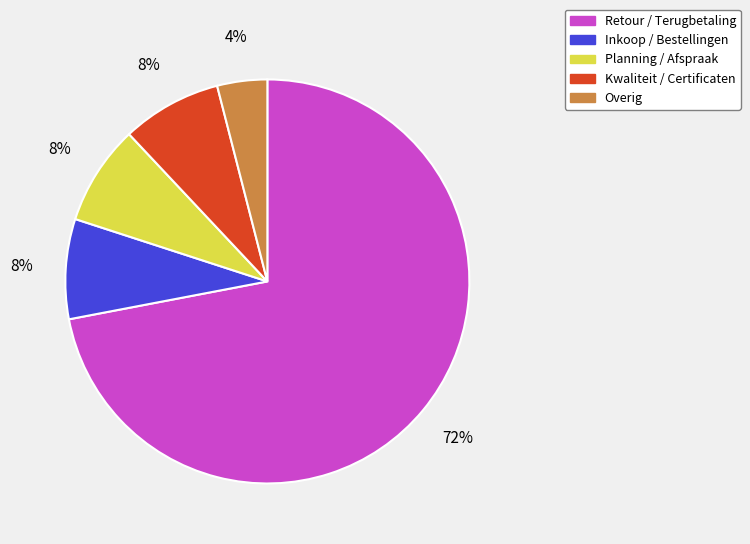

Between Planning / Afspraak and Overig, which is larger?

Planning / Afspraak